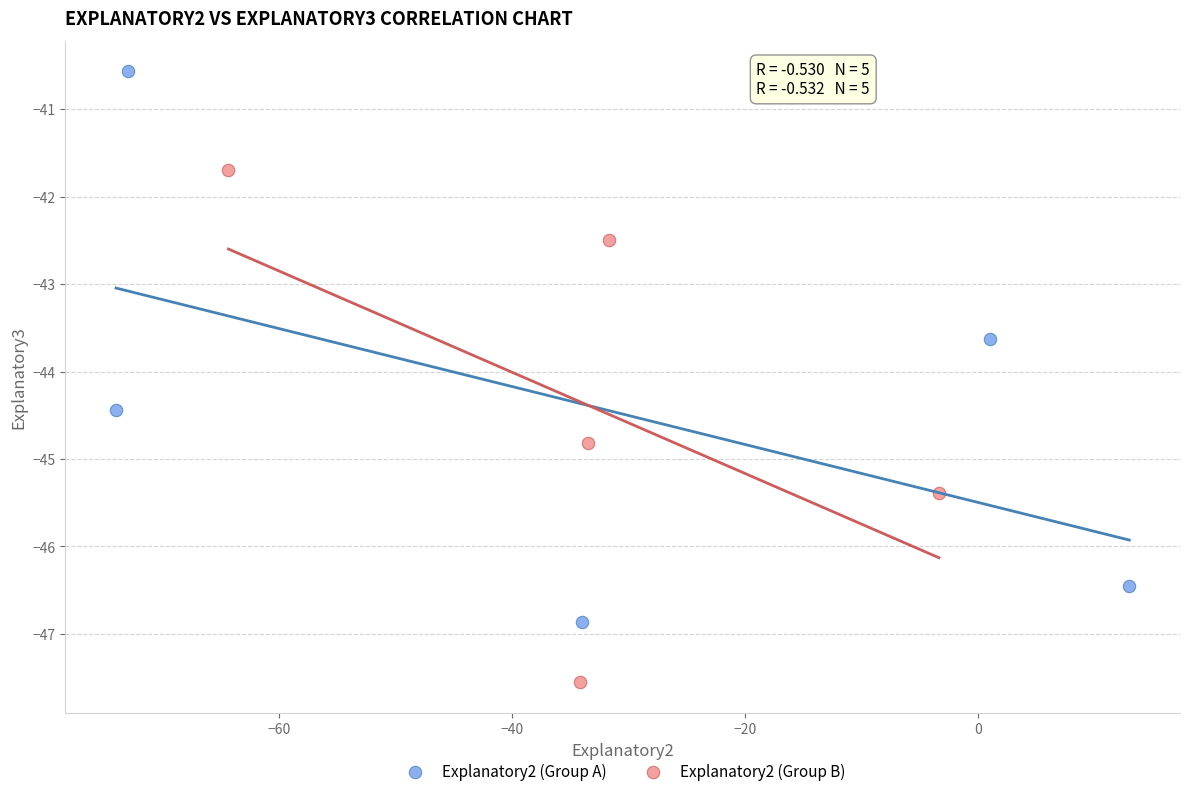

Which series has the widest spread of Y values?

Explanatory2 (Group A)